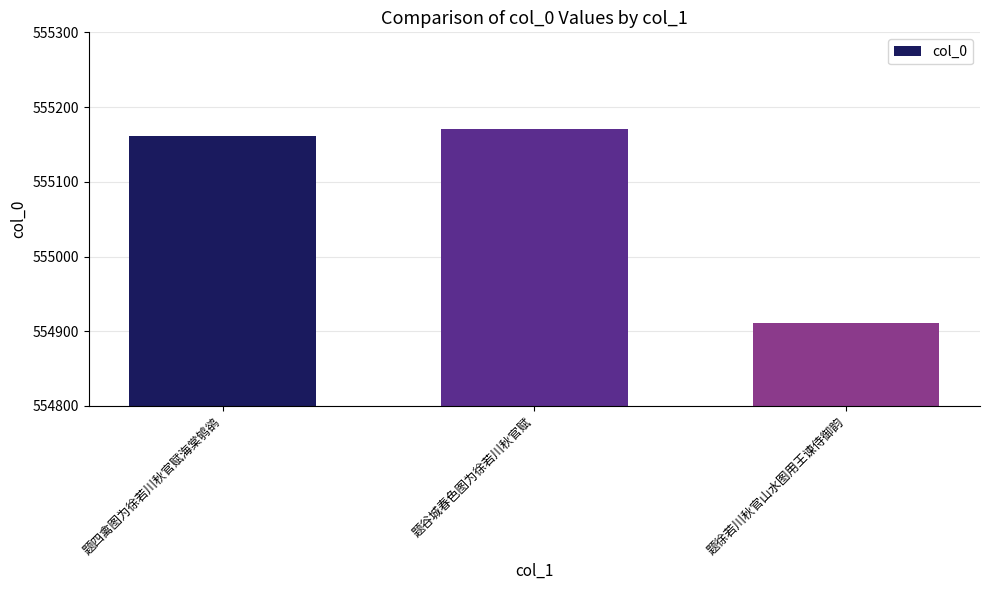

Reading left to right, list all the values displayed in this chart.

555161	555171	554911